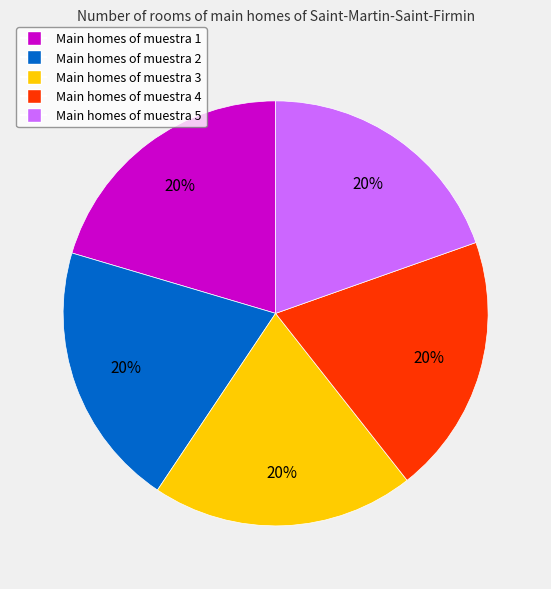

To the nearest percent, what is the average slice percentage?

20%